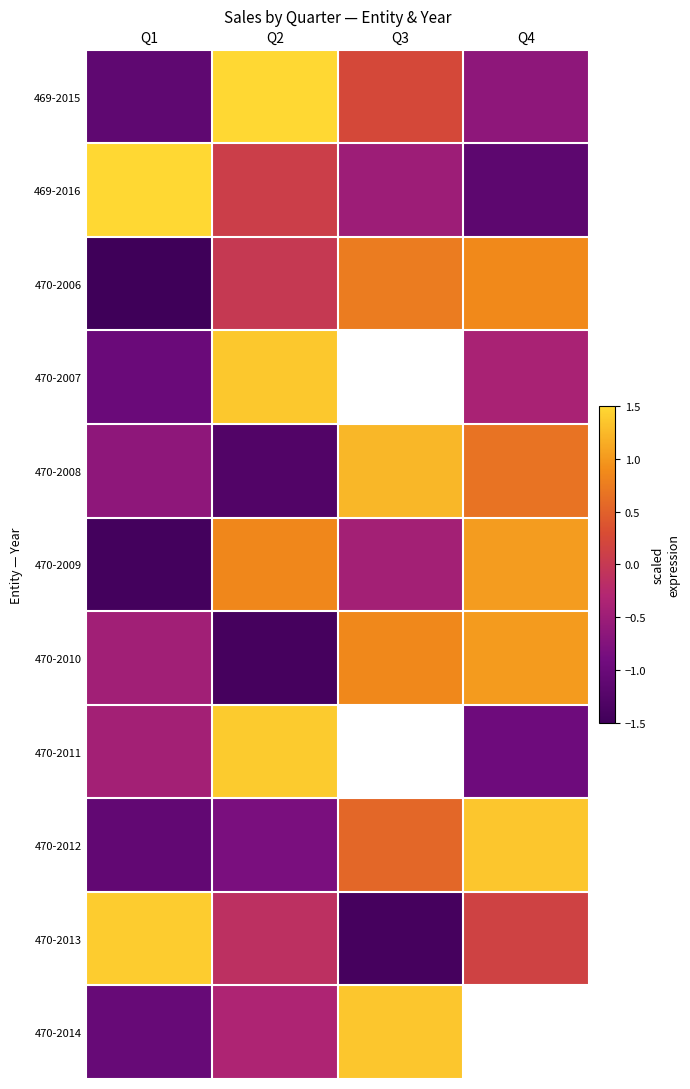

List the series in order of their peak value, lowest first.

470-2006, 470-2010, 470-2009, 470-2008, 470-2014, 470-2012, 470-2007, 470-2011, 470-2013, 469-2015, 469-2016